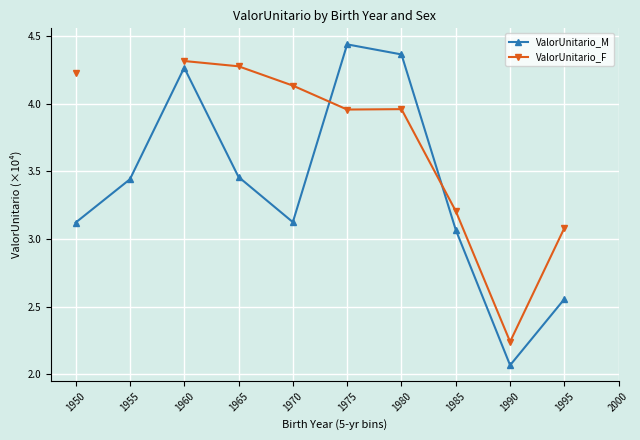

What is the minimum value for ValorUnitario_M?

2.1